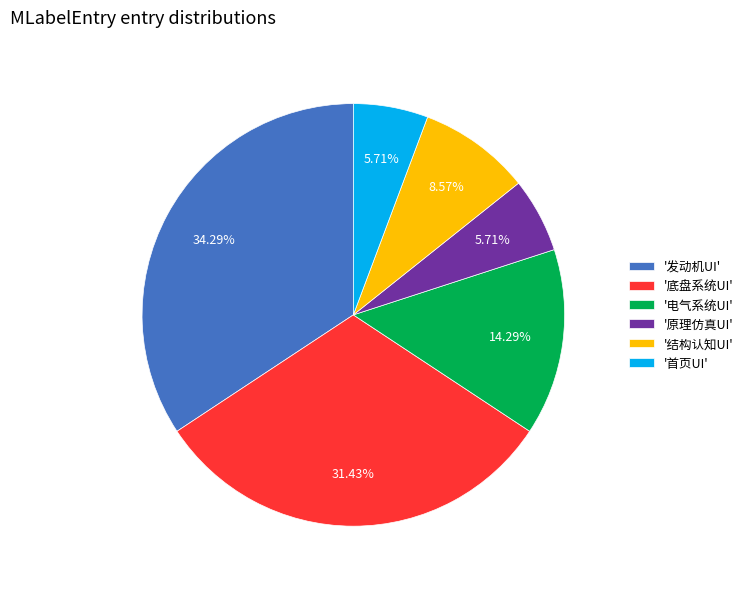

Combined, do '底盘系统UI' and '原理仿真UI' account for over 50%?

No